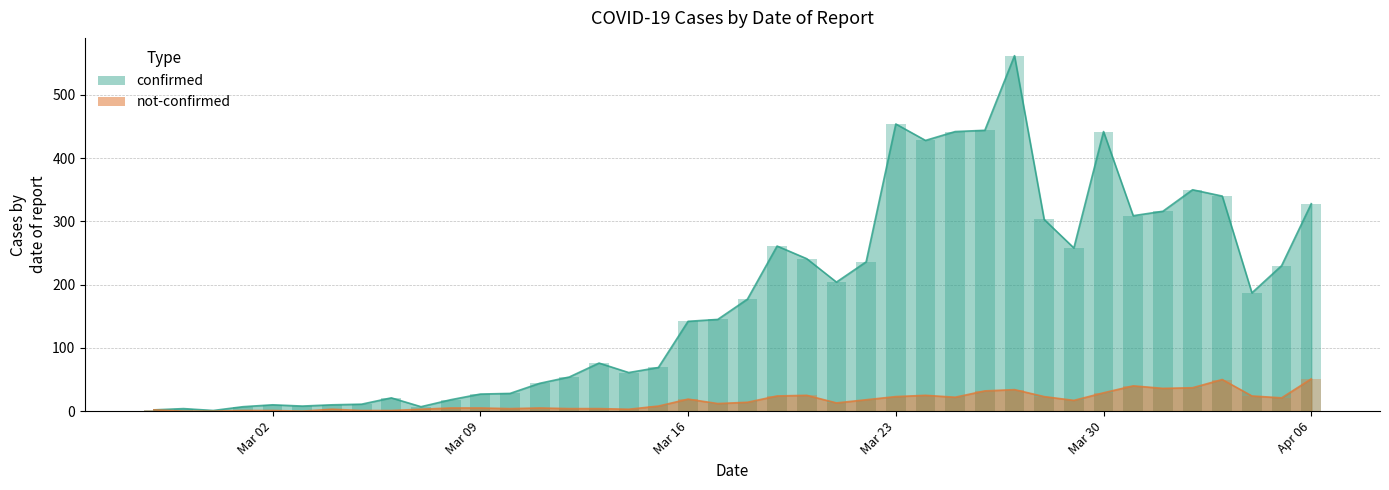

What is the sum of the confirmed values at 2020-03-07 and 2020-04-03?

347